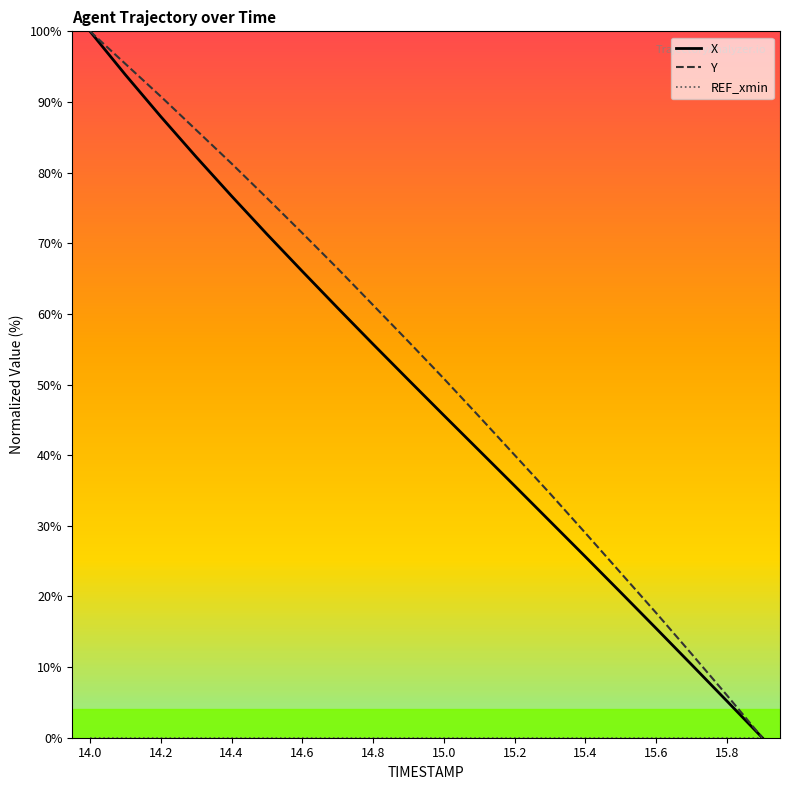

Does the chart display data point markers on the line(s)?

No